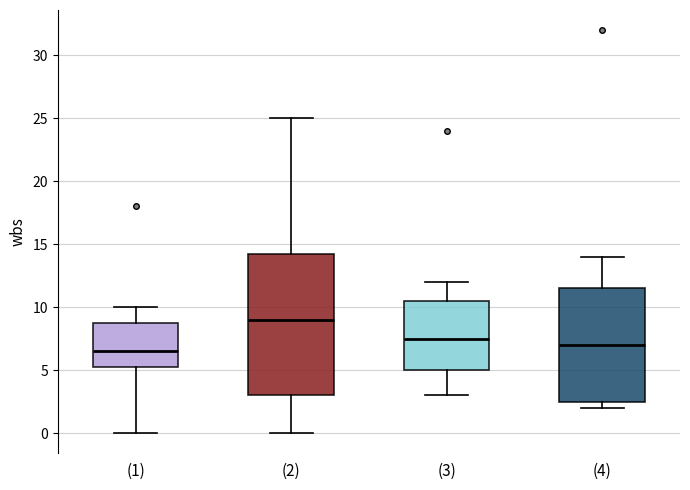

Which box's median line is the lowest?

(1)